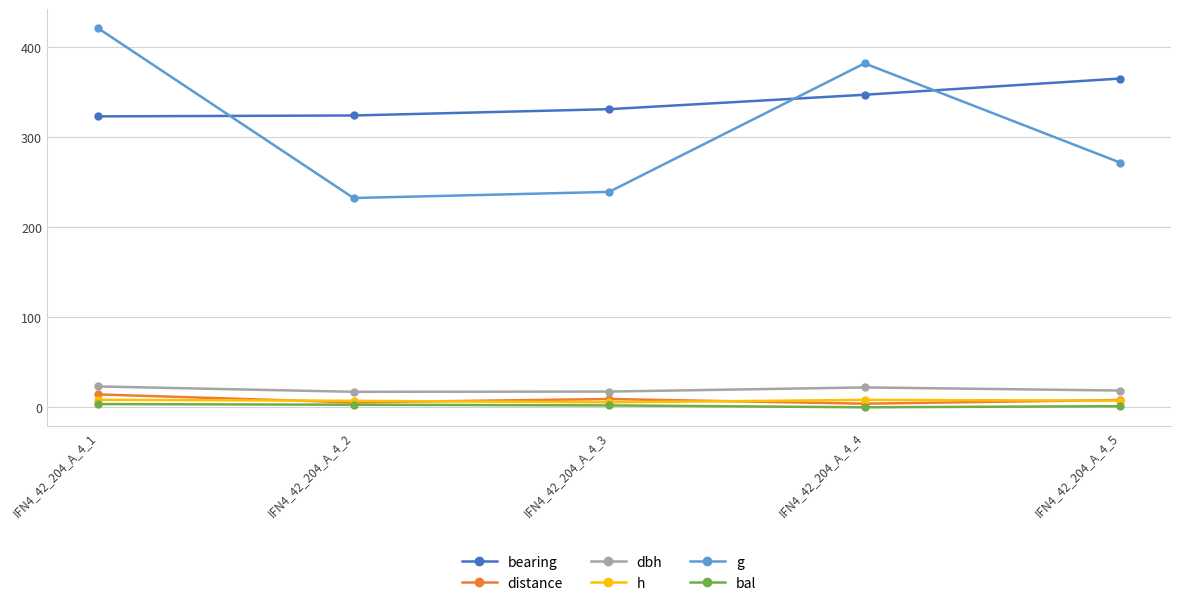

The value of bearing at IFN4_42_204_A_4_1 is 323.0. True or false?

True